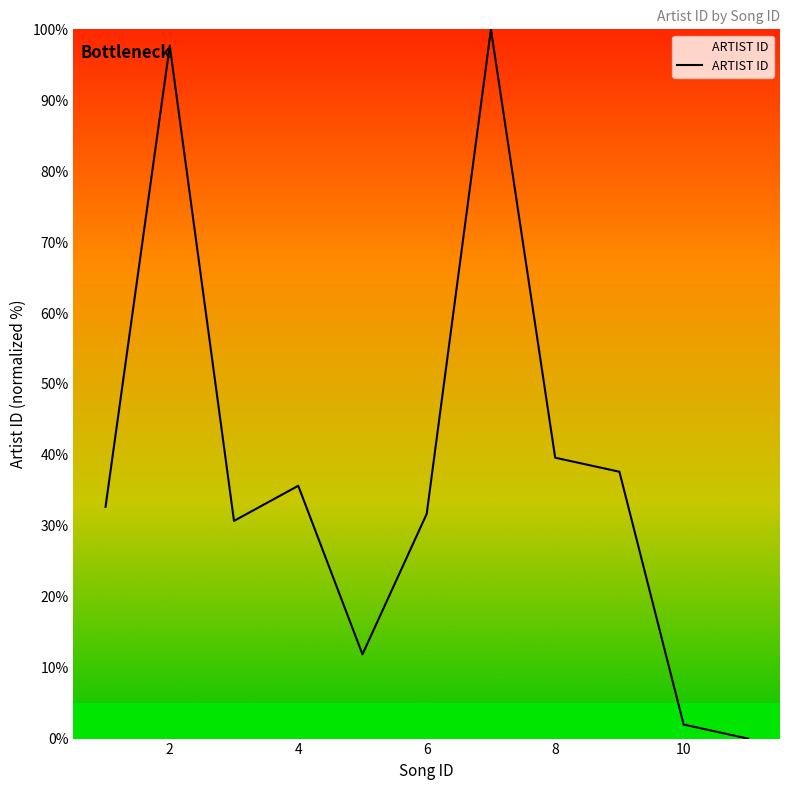

What is the greatest value displayed?

100.0